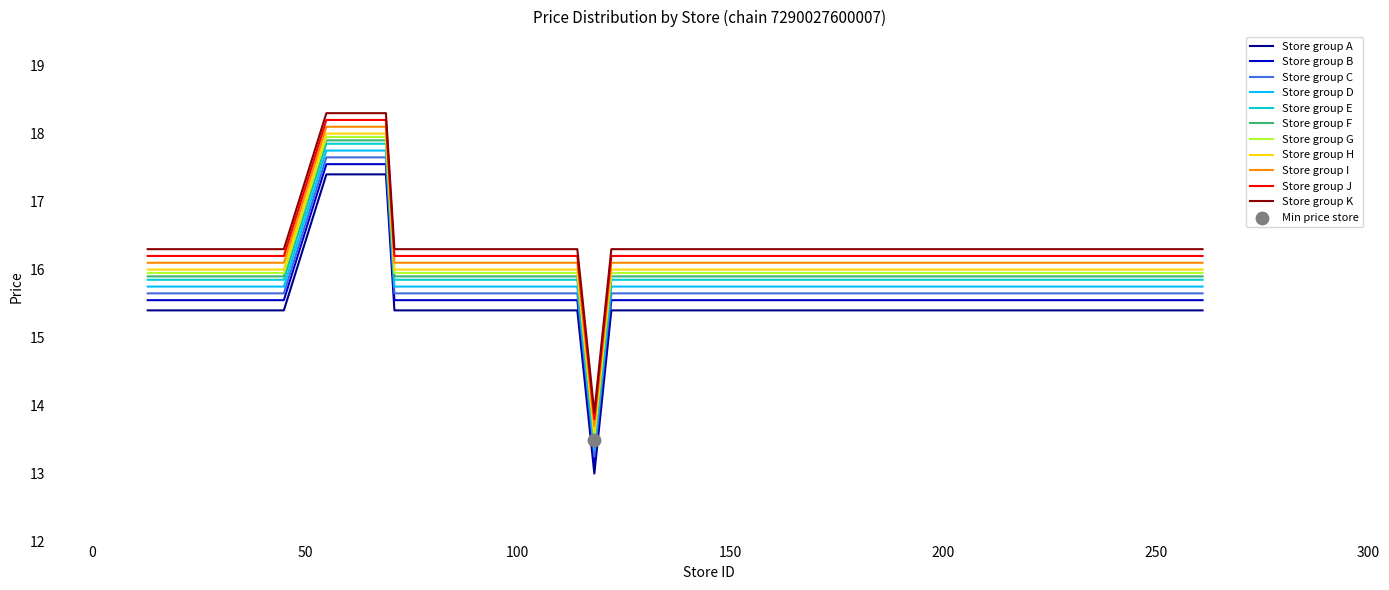

True or false: Store group D and Store group A intersect in this chart.

False